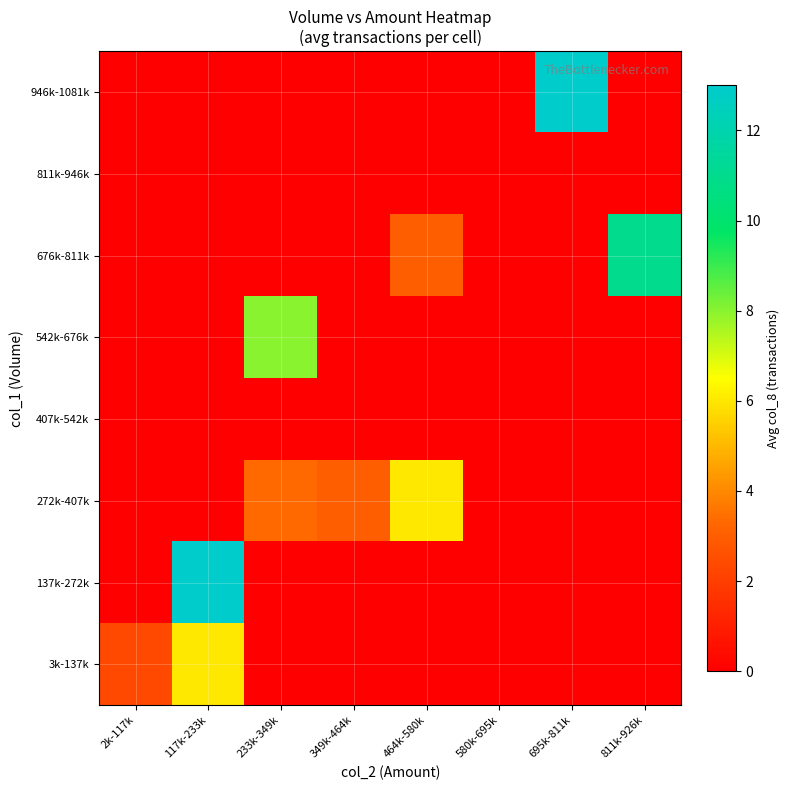

What is the difference between the highest and lowest values at 695k-811k?

13.0